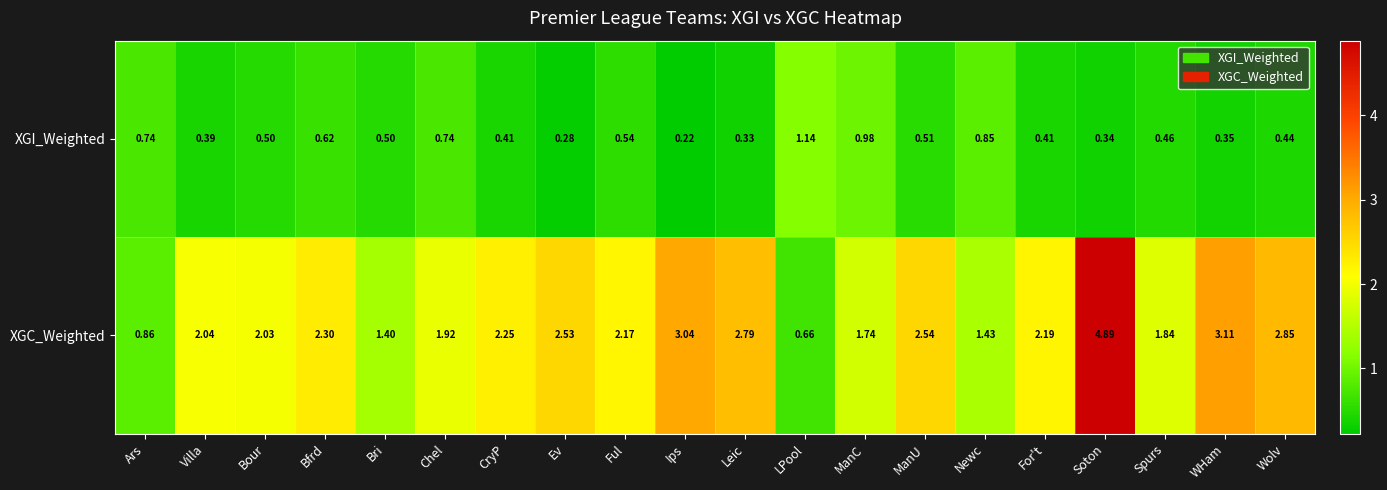

Is the value of XGI_Weighted at Bfrd greater than the value of XGC_Weighted at Bfrd?

No